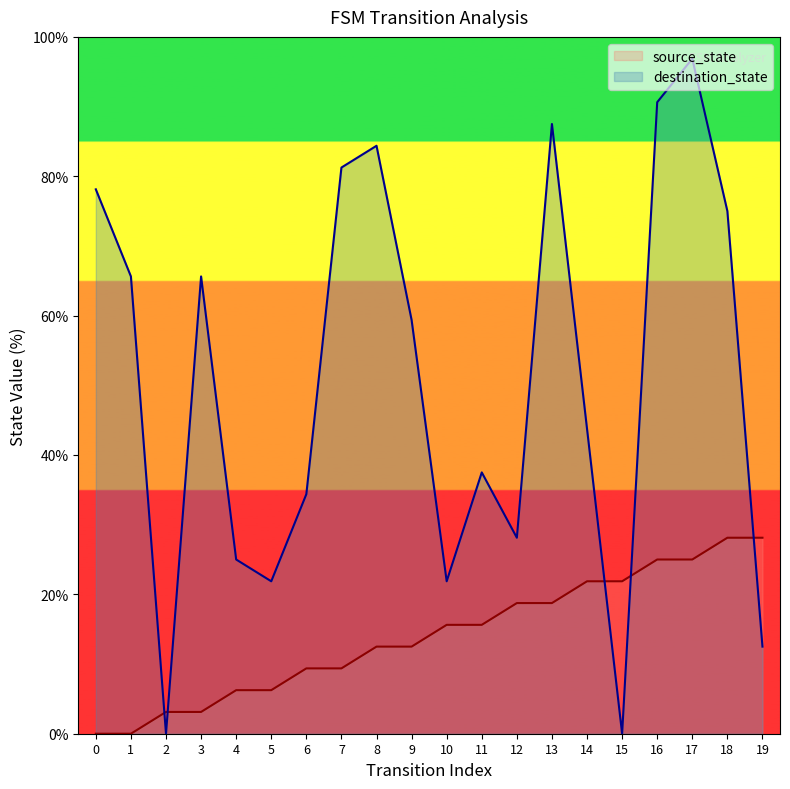

At how many categories does at least one series exceed 92?

1